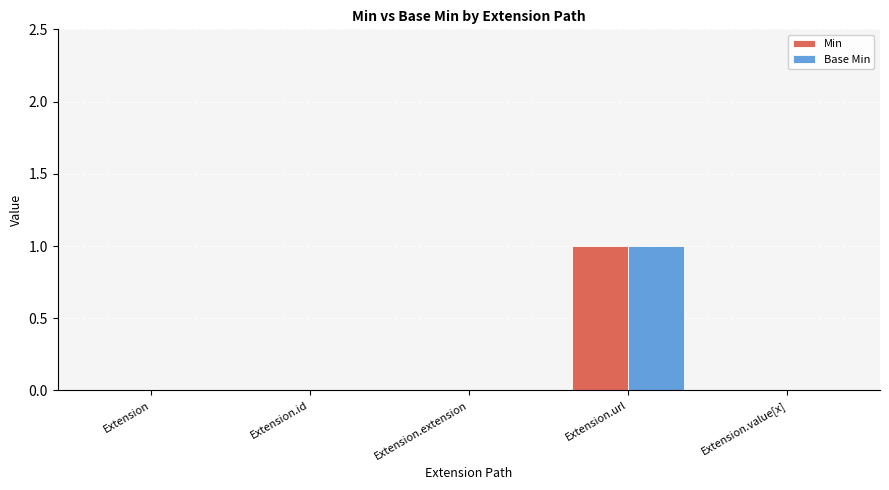

Which category has the highest value in the Min series?

Extension.url